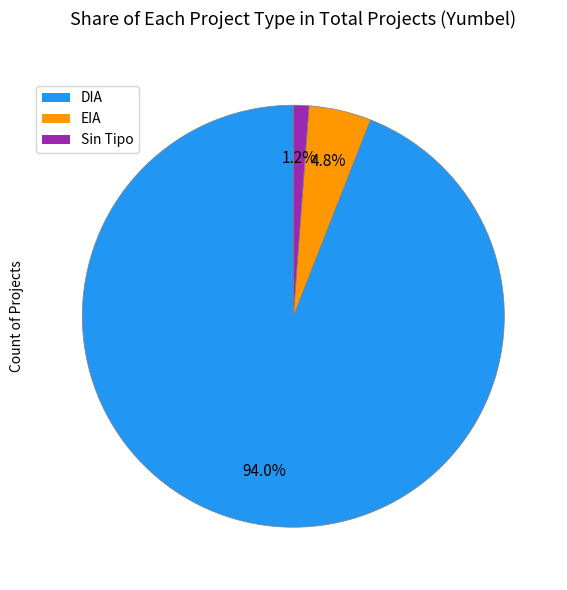

Is there a majority slice in this chart?

Yes